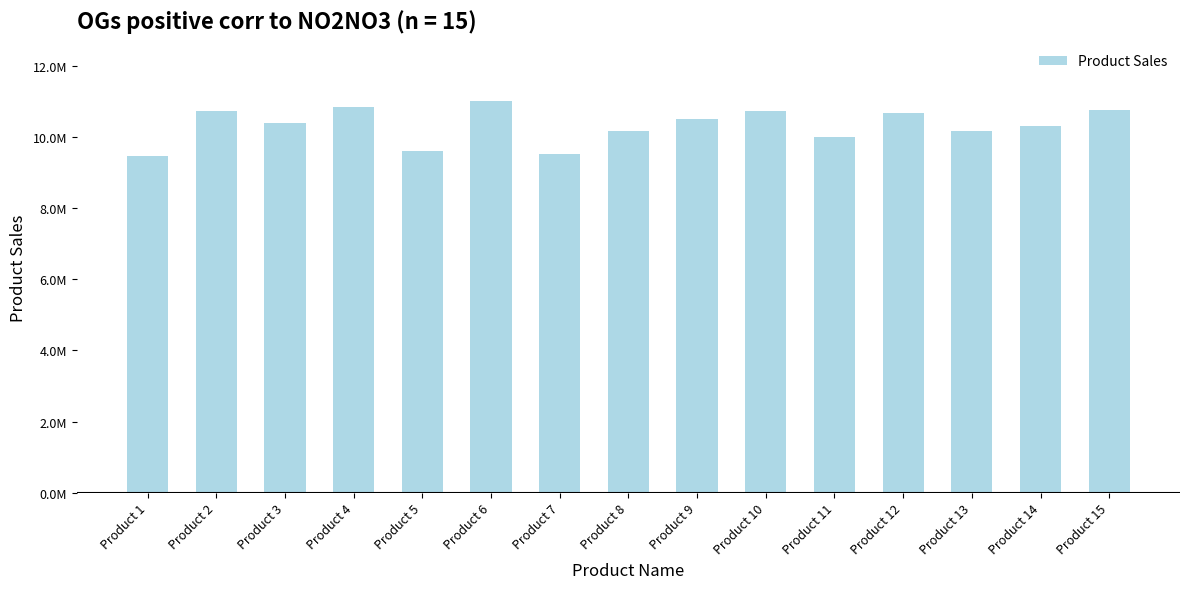

Are the bars horizontal?

No